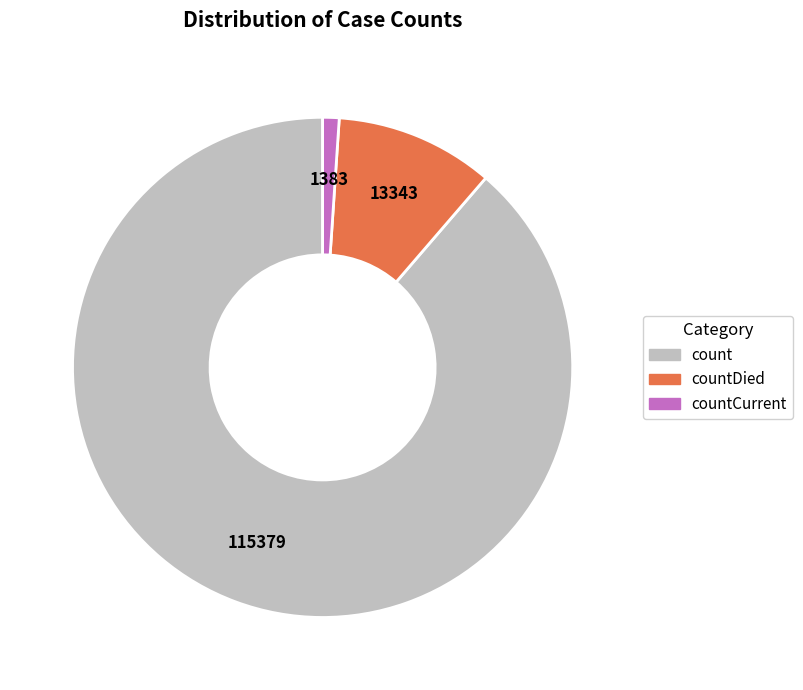

Does any single category account for the majority?

Yes